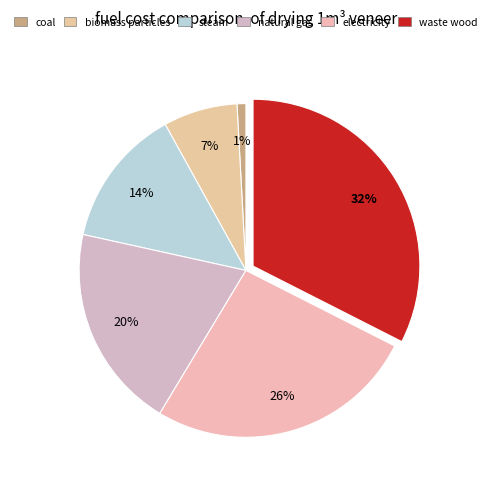

Is there any slice that represents more than half of the pie?

No